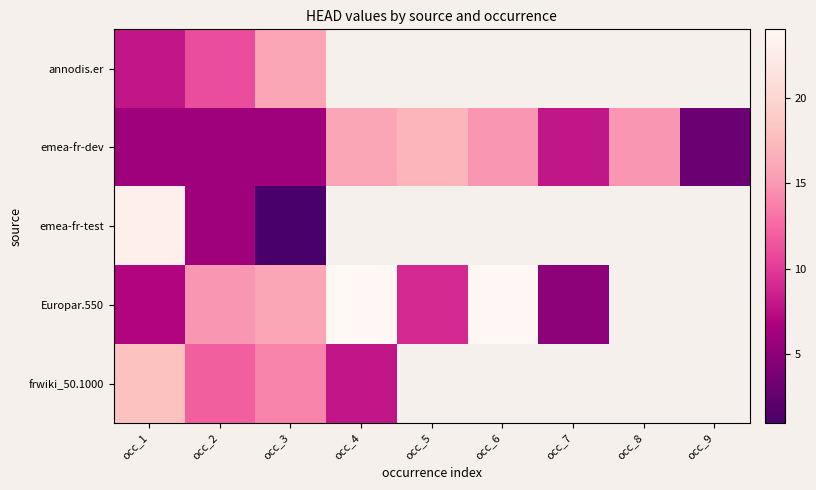

Which series has the largest total across all categories?

emea-fr-dev